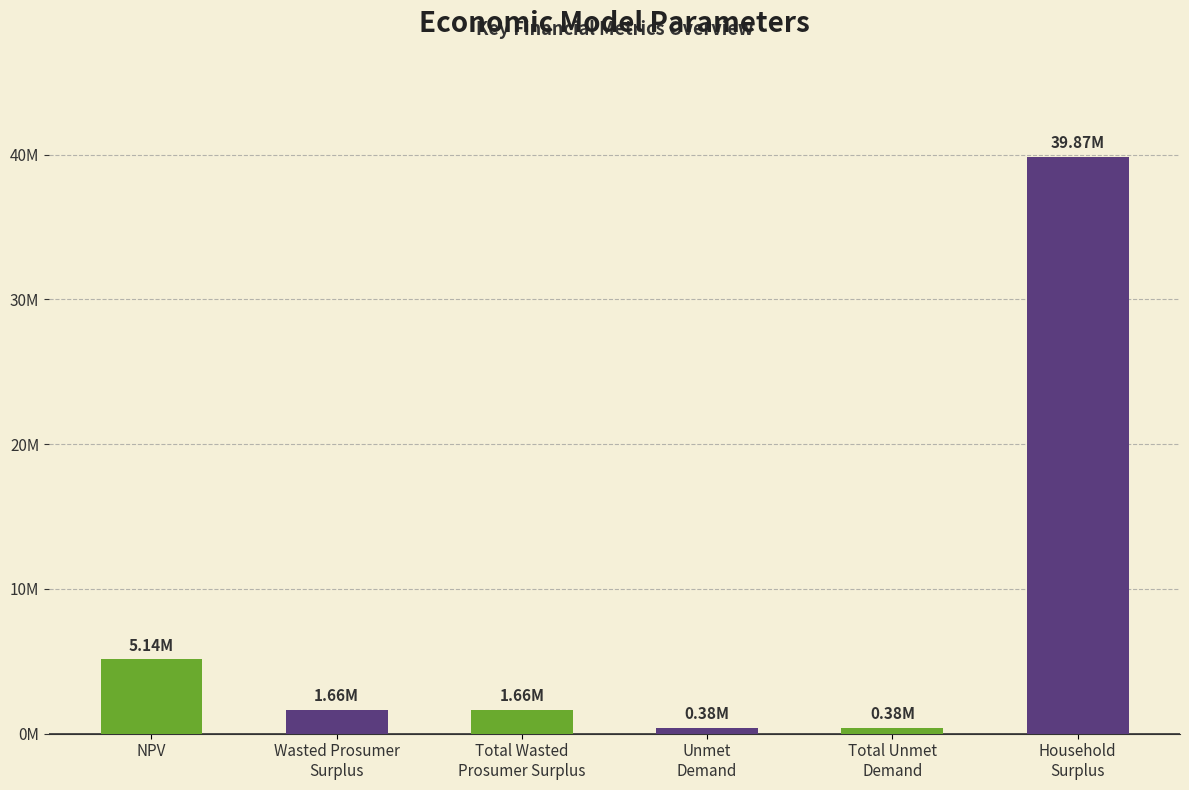

What is the label of the 1st bar from the left?

NPV